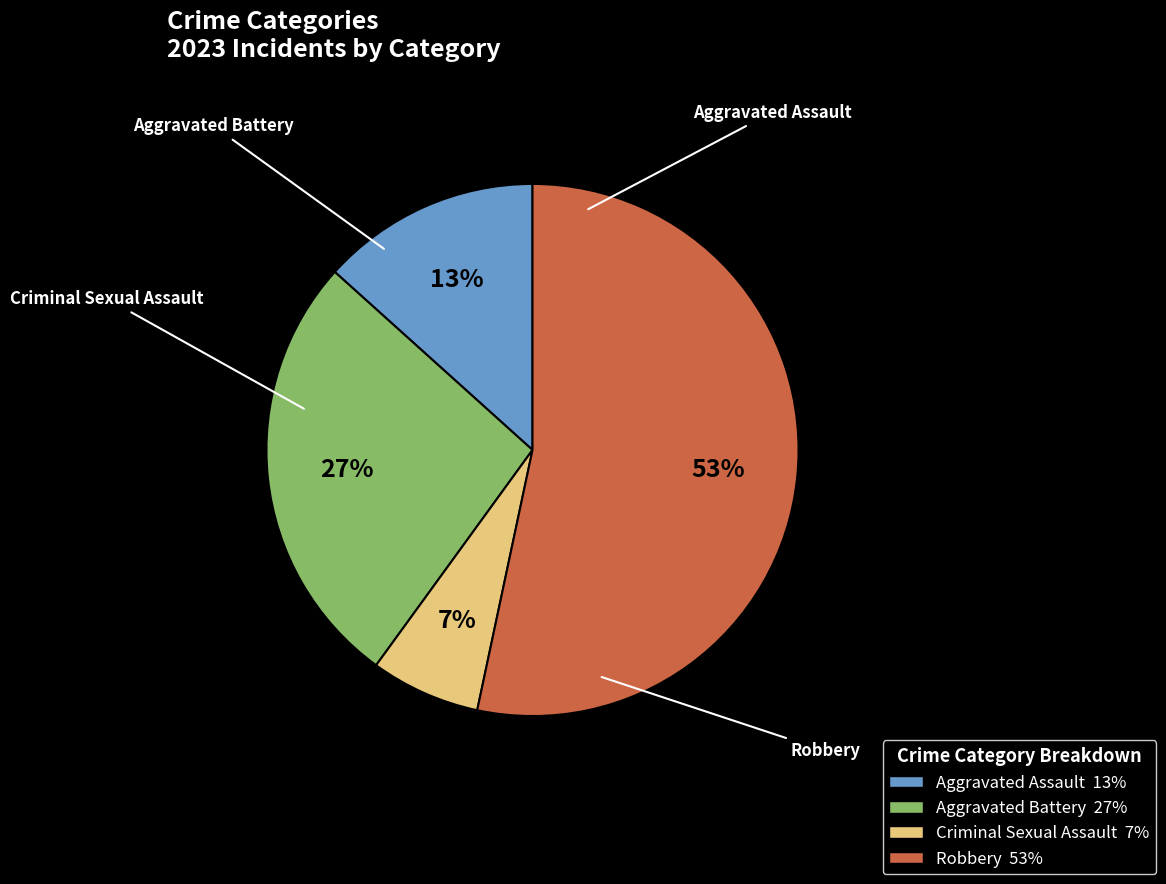

What is the majority slice?

Robbery